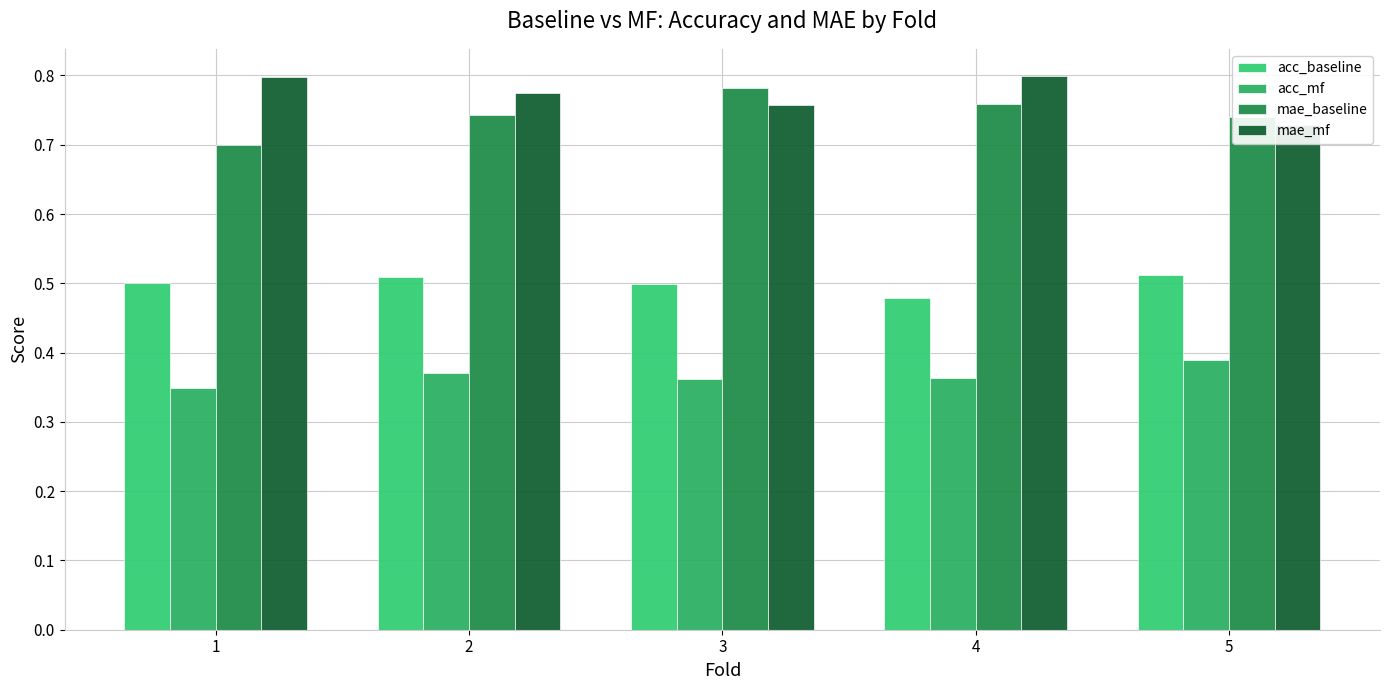

List the series in order of their peak value, highest first.

mae_mf, mae_baseline, acc_baseline, acc_mf